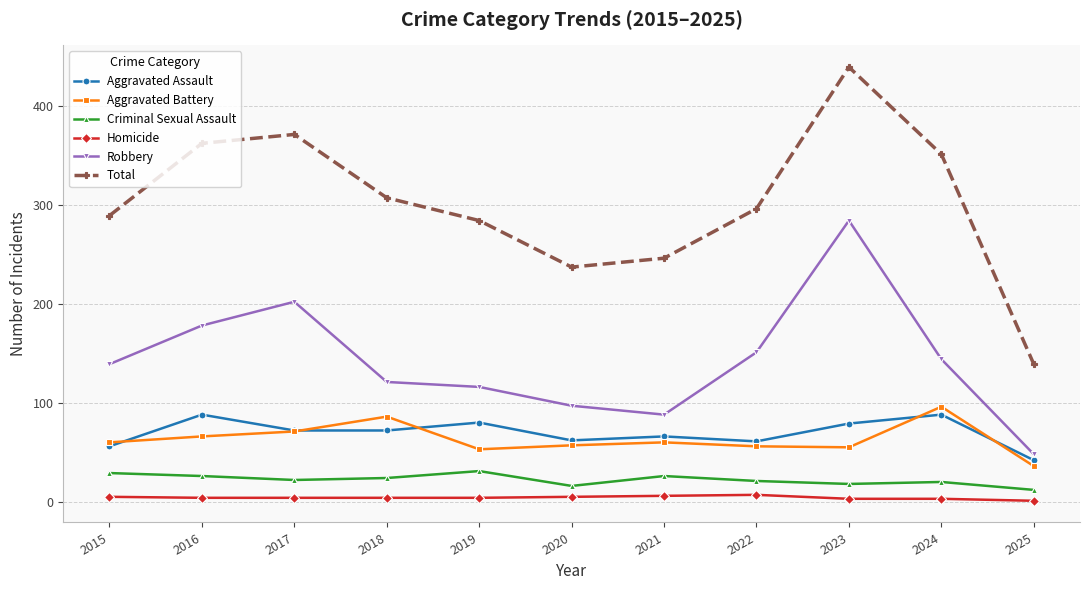

Is the value of Criminal Sexual Assault at 2024 greater than the value of Homicide at 2022?

Yes